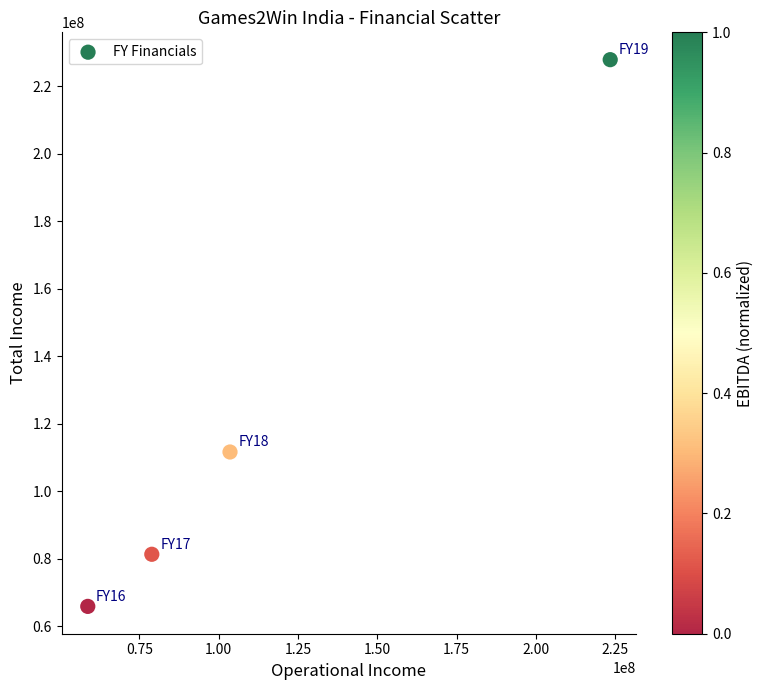

What Y value in the scatter plot is closest to 146867322?

111637166